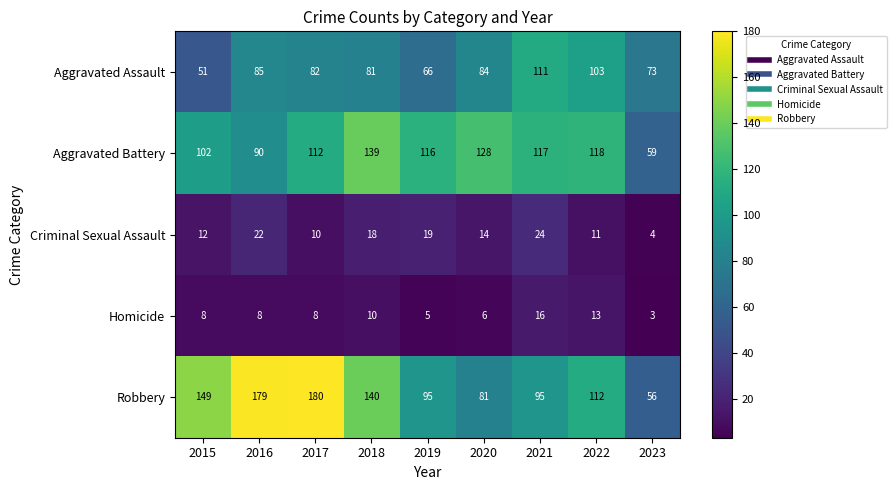

How many series are shown in this chart?

5